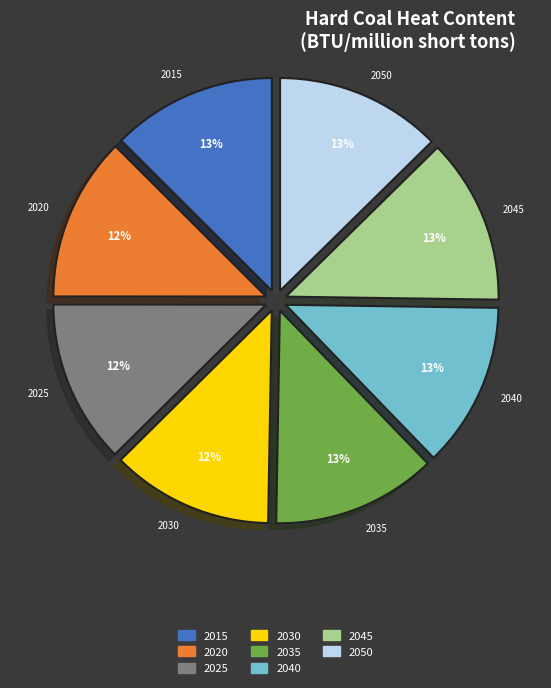

Is there any slice that represents more than half of the pie?

No